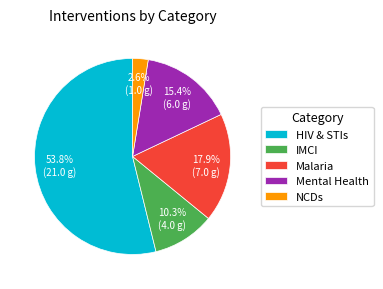

What is the majority slice?

HIV & STIs